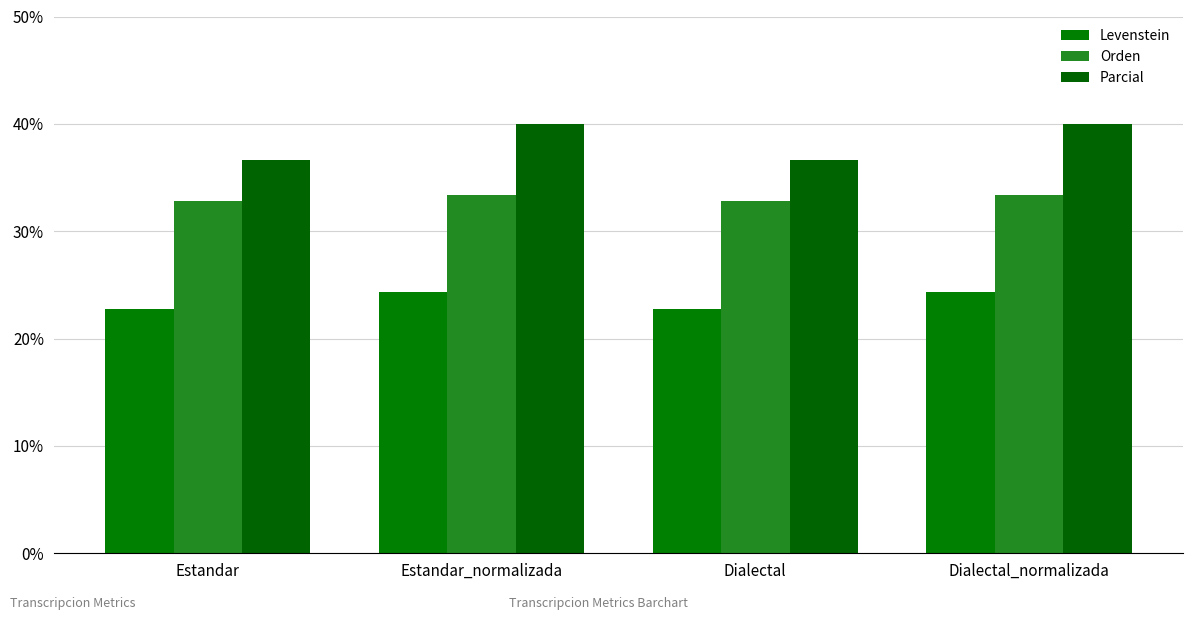

The Levenstein series shows 15.3 at Dialectal_normalizada. True or false?

False